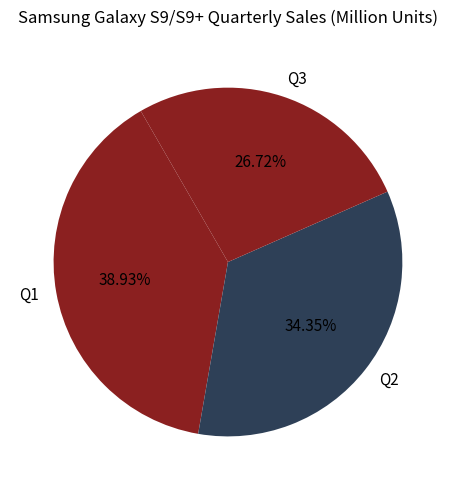

Which category has the biggest portion of the pie?

Q1